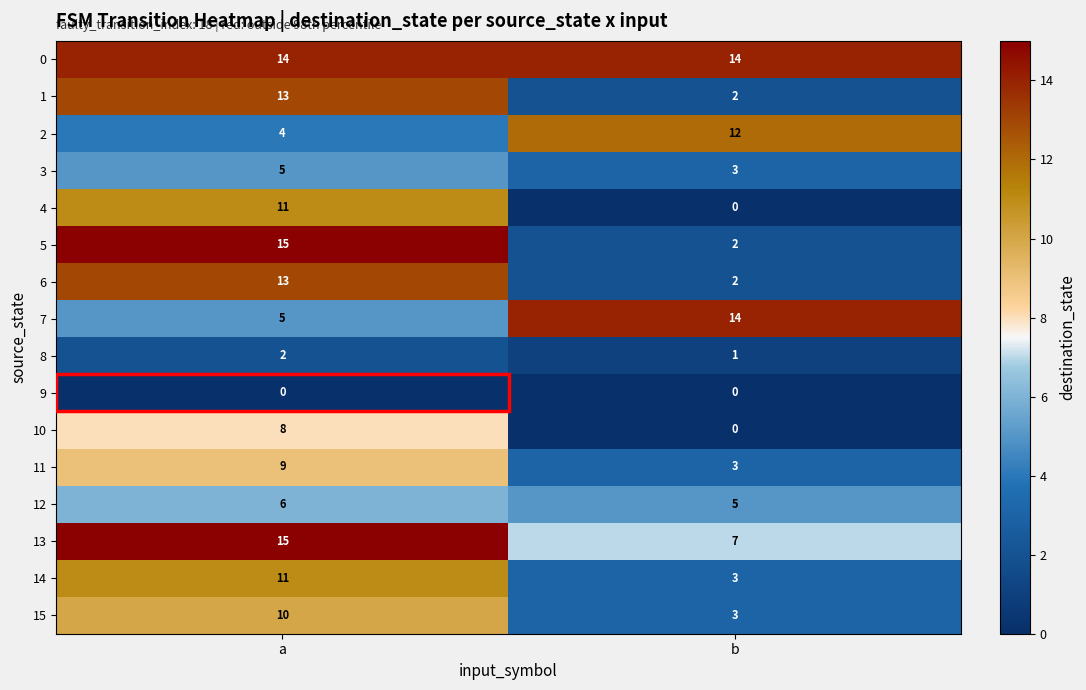

Which series changed the most between a and b?

5